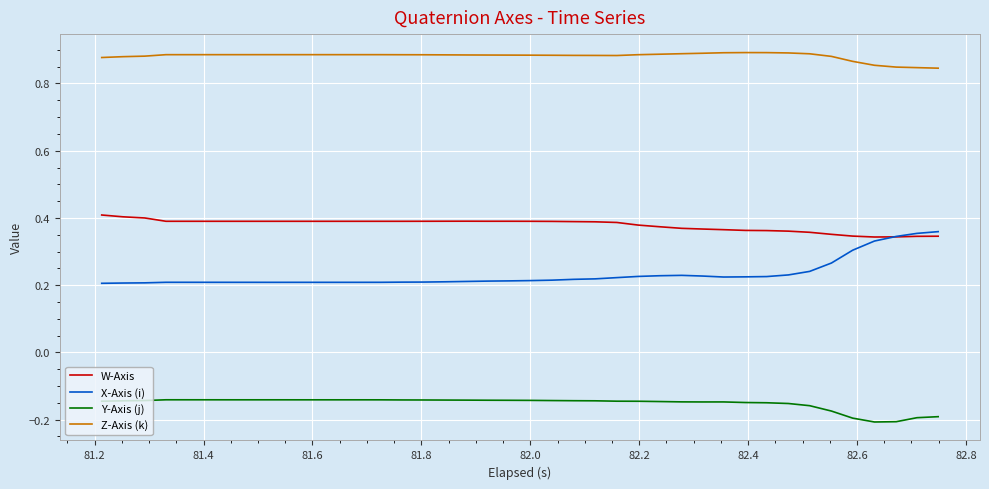

Rank the series by their maximum value, from highest to lowest.

Z-Axis (k), W-Axis, X-Axis (i), Y-Axis (j)